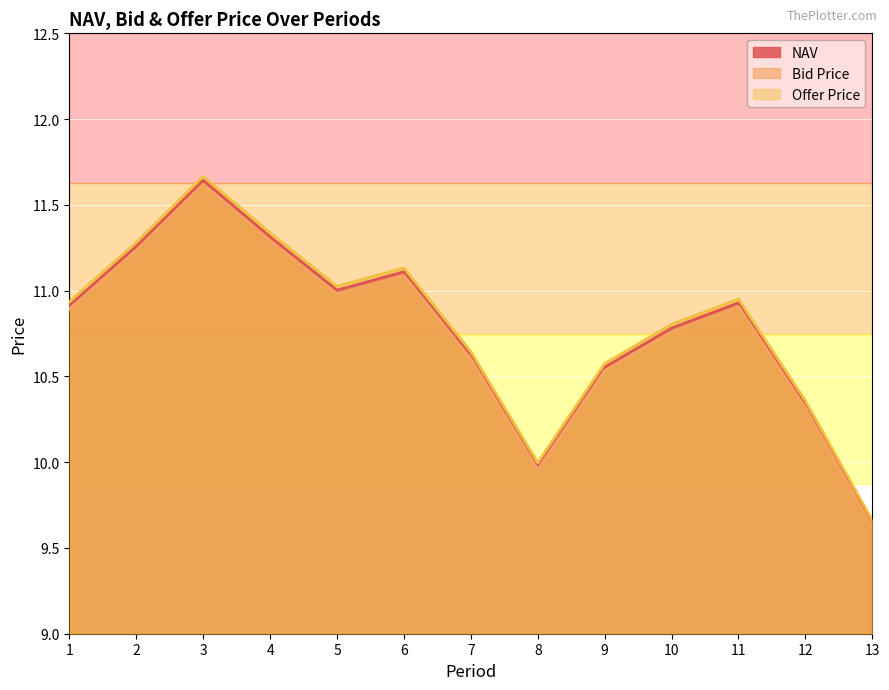

At 12, list the series in order from smallest to largest.

Bid Price, NAV, Offer Price